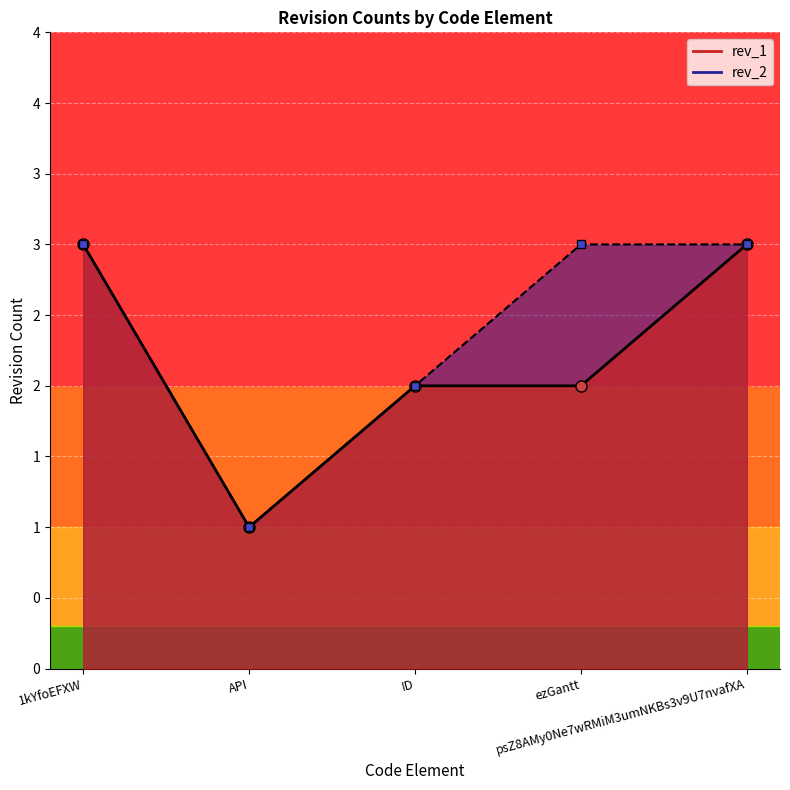

Does the chart display data point markers on the line(s)?

Yes